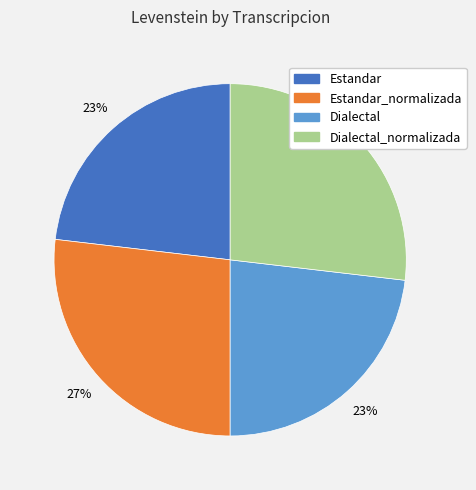

To the nearest percent, what percentage of the pie is Dialectal?

23%